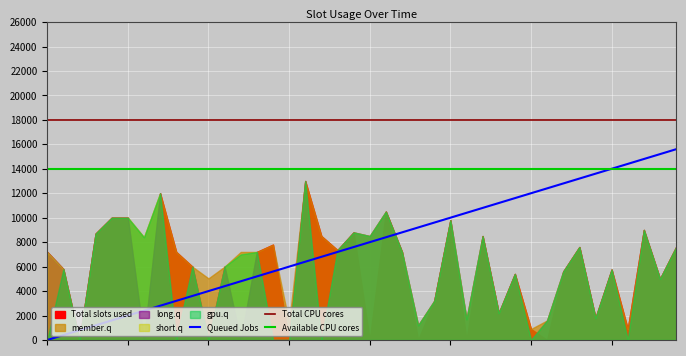

What is the highest value of the Queued Jobs series?

15600